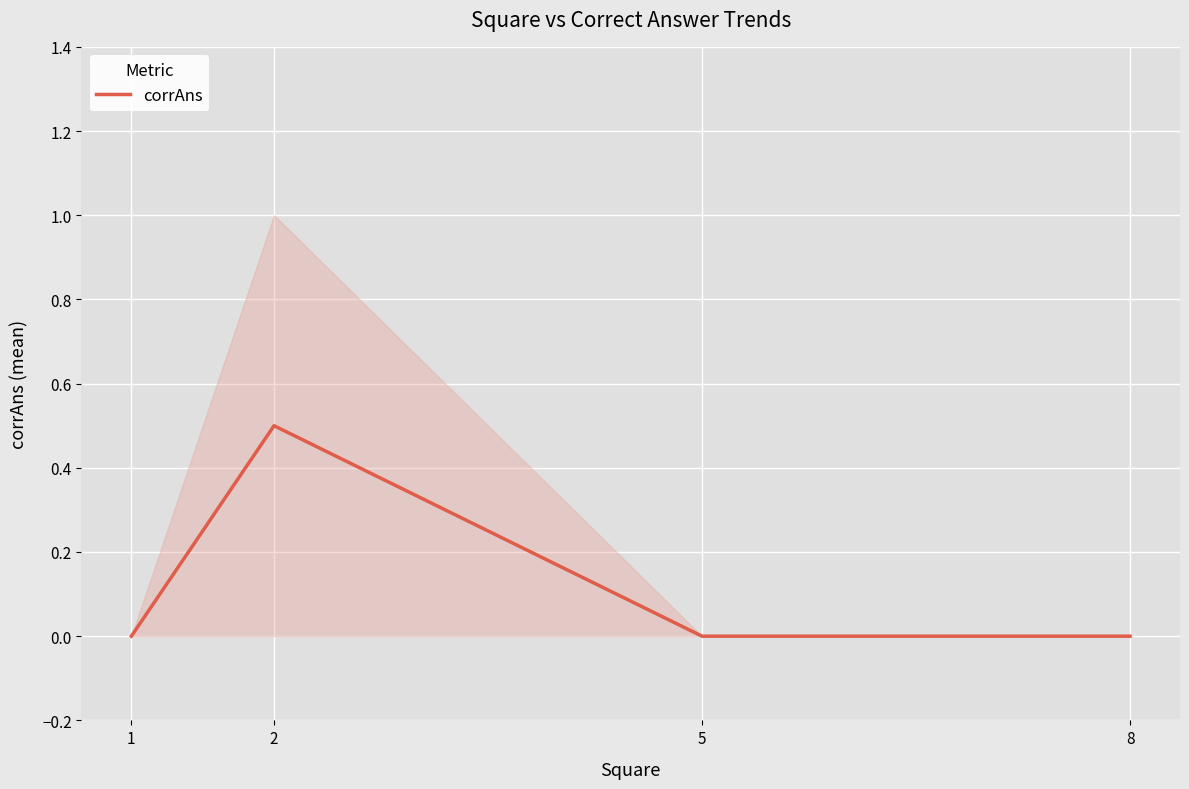

Is this an area chart (filled region under the line)?

No